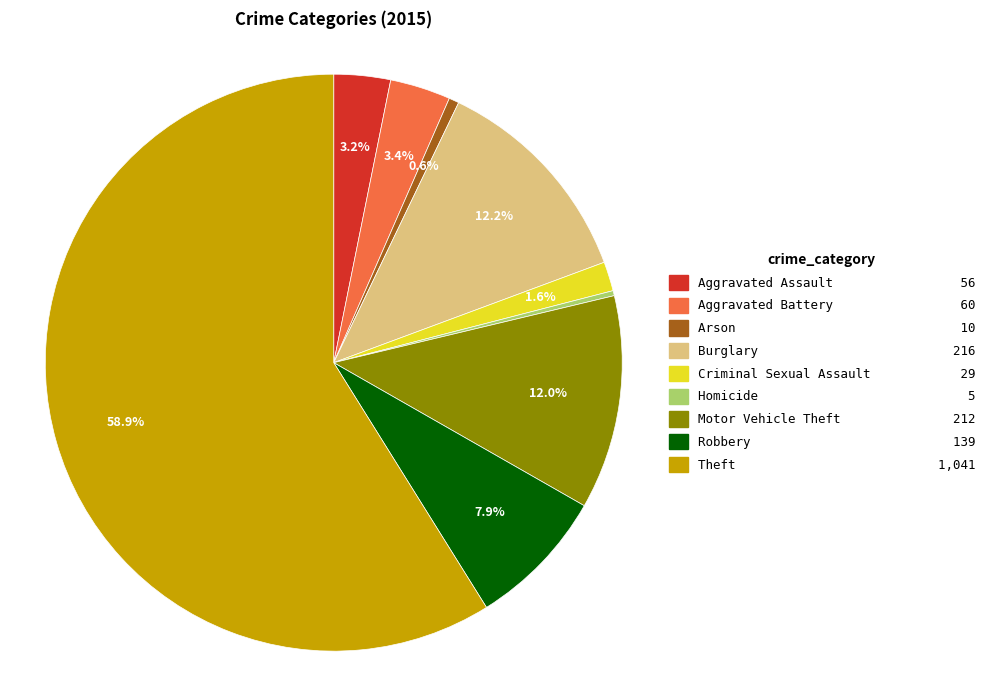

Count the number of slices in the pie.

9